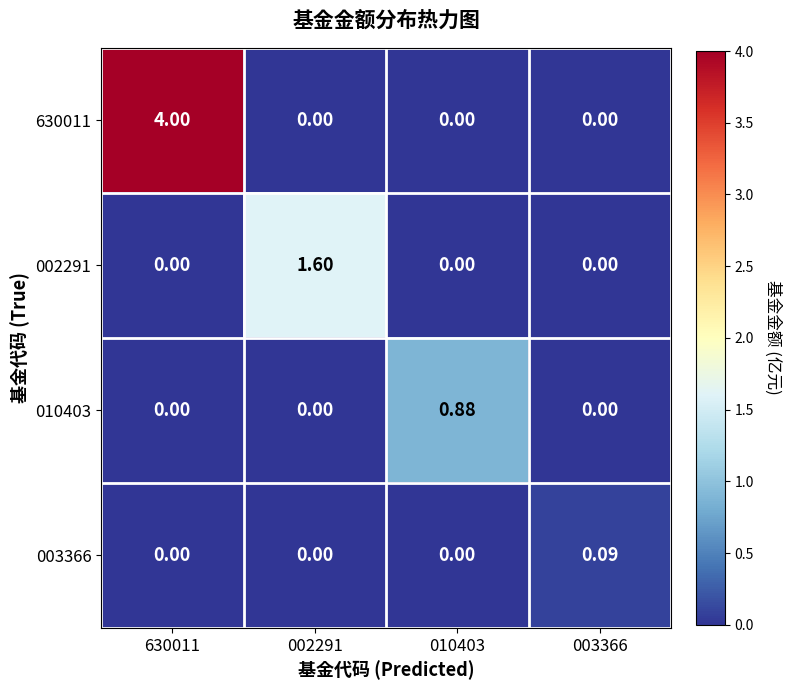

Which series has the widest spread of values?

630011